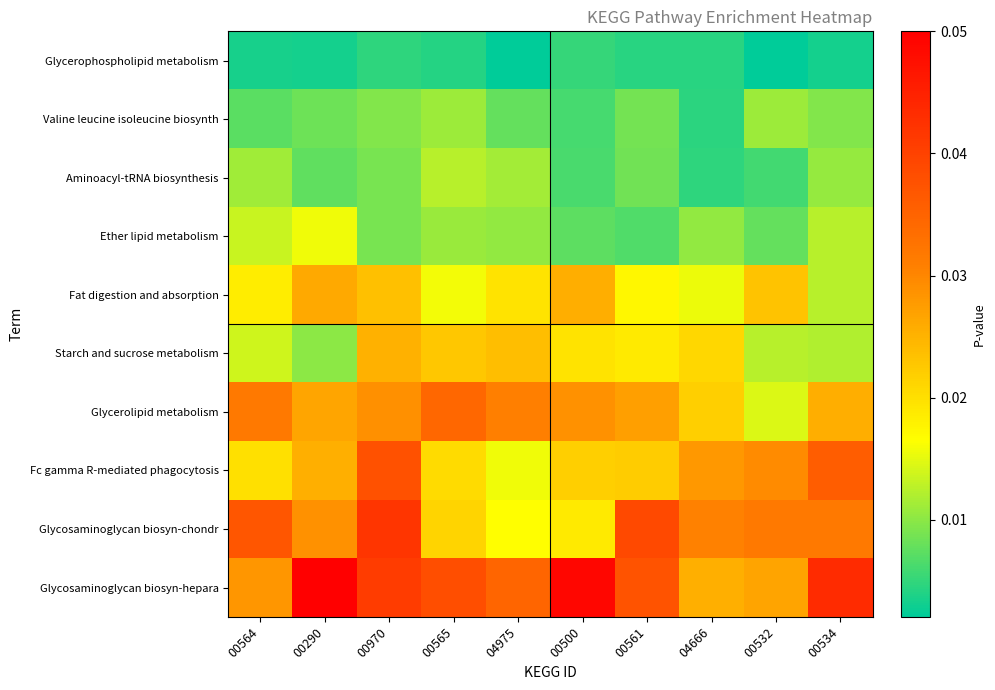

Reading left to right, what are all the values shown in this chart?

Glycerophospholipid metabolism: 00564=0.0	00290=0.0	00970=0.0	00565=0.0	04975=0.0	00500=0.0	00561=0.0	04666=0.0	00532=0.0	00534=0.0
Valine leucine isoleucine biosynth: 00564=0.0	00290=0.0	00970=0.0	00565=0.0	04975=0.0	00500=0.0	00561=0.0	04666=0.0	00532=0.0	00534=0.0
Aminoacyl-tRNA biosynthesis: 00564=0.0	00290=0.0	00970=0.0	00565=0.0	04975=0.0	00500=0.0	00561=0.0	04666=0.0	00532=0.0	00534=0.0
Ether lipid metabolism: 00564=0.0	00290=0.0	00970=0.0	00565=0.0	04975=0.0	00500=0.0	00561=0.0	04666=0.0	00532=0.0	00534=0.0
Fat digestion and absorption: 00564=0.0	00290=0.0	00970=0.0	00565=0.0	04975=0.0	00500=0.0	00561=0.0	04666=0.0	00532=0.0	00534=0.0
Starch and sucrose metabolism: 00564=0.0	00290=0.0	00970=0.0	00565=0.0	04975=0.0	00500=0.0	00561=0.0	04666=0.0	00532=0.0	00534=0.0
Glycerolipid metabolism: 00564=0.0	00290=0.0	00970=0.0	00565=0.0	04975=0.0	00500=0.0	00561=0.0	04666=0.0	00532=0.0	00534=0.0
Fc gamma R-mediated phagocytosis: 00564=0.0	00290=0.0	00970=0.0	00565=0.0	04975=0.0	00500=0.0	00561=0.0	04666=0.0	00532=0.0	00534=0.0
Glycosaminoglycan biosyn-chondr: 00564=0.0	00290=0.0	00970=0.0	00565=0.0	04975=0.0	00500=0.0	00561=0.0	04666=0.0	00532=0.0	00534=0.0
Glycosaminoglycan biosyn-hepara: 00564=0.0	00290=0.1	00970=0.0	00565=0.0	04975=0.0	00500=0.0	00561=0.0	04666=0.0	00532=0.0	00534=0.0